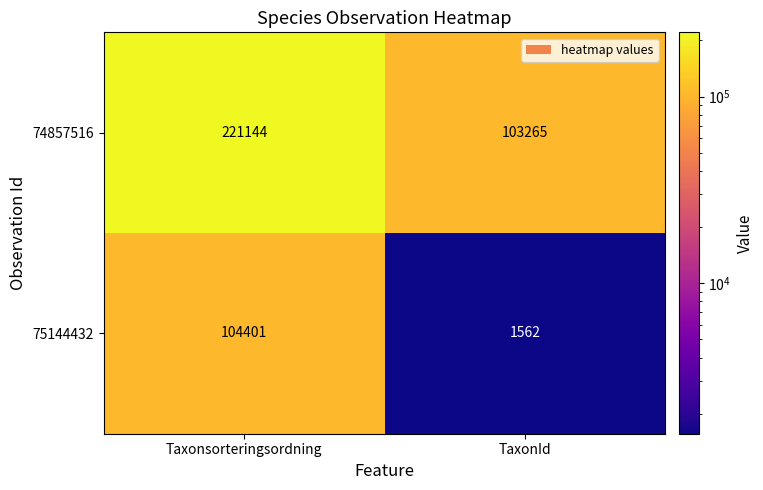

Which label corresponds to the largest value in the chart?

Taxonsorteringsordning